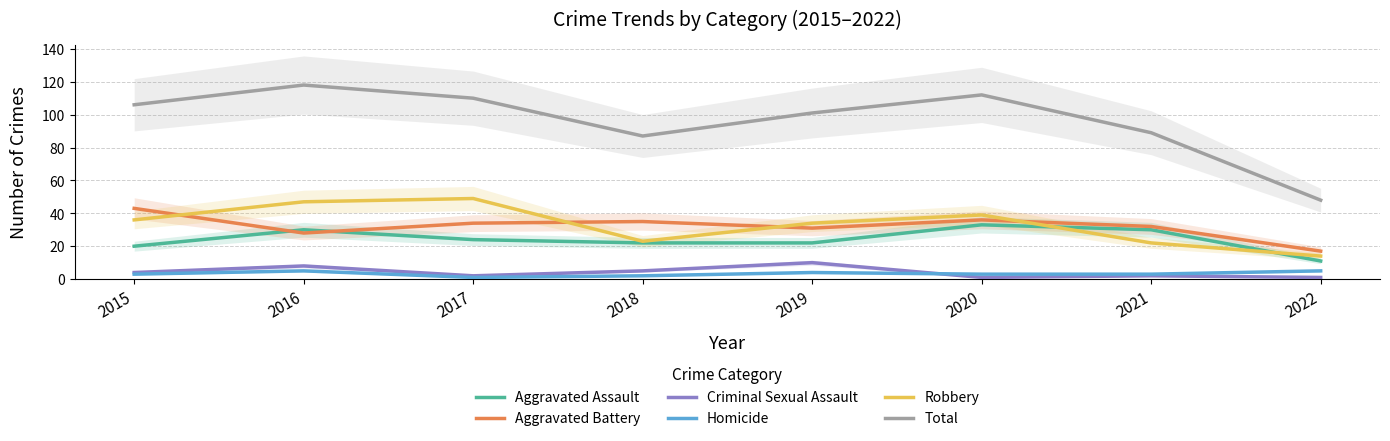

True or false: Criminal Sexual Assault and Aggravated Assault intersect in this chart.

False